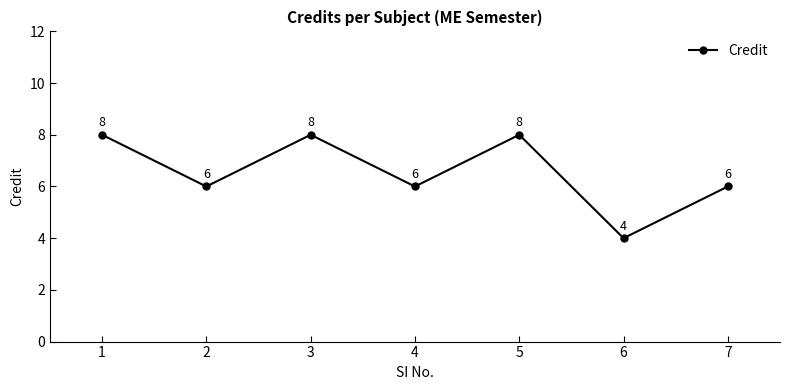

What is the minimum value shown in the chart?

4